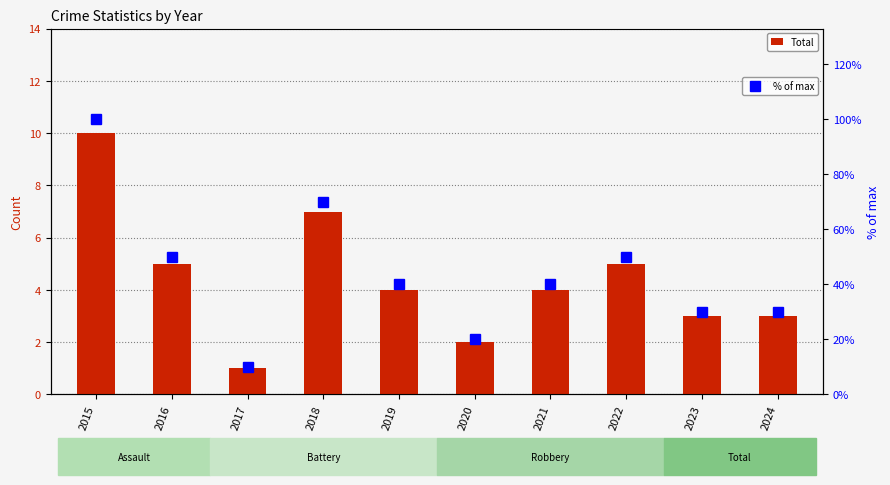

Which series has the largest total across all categories?

% of max